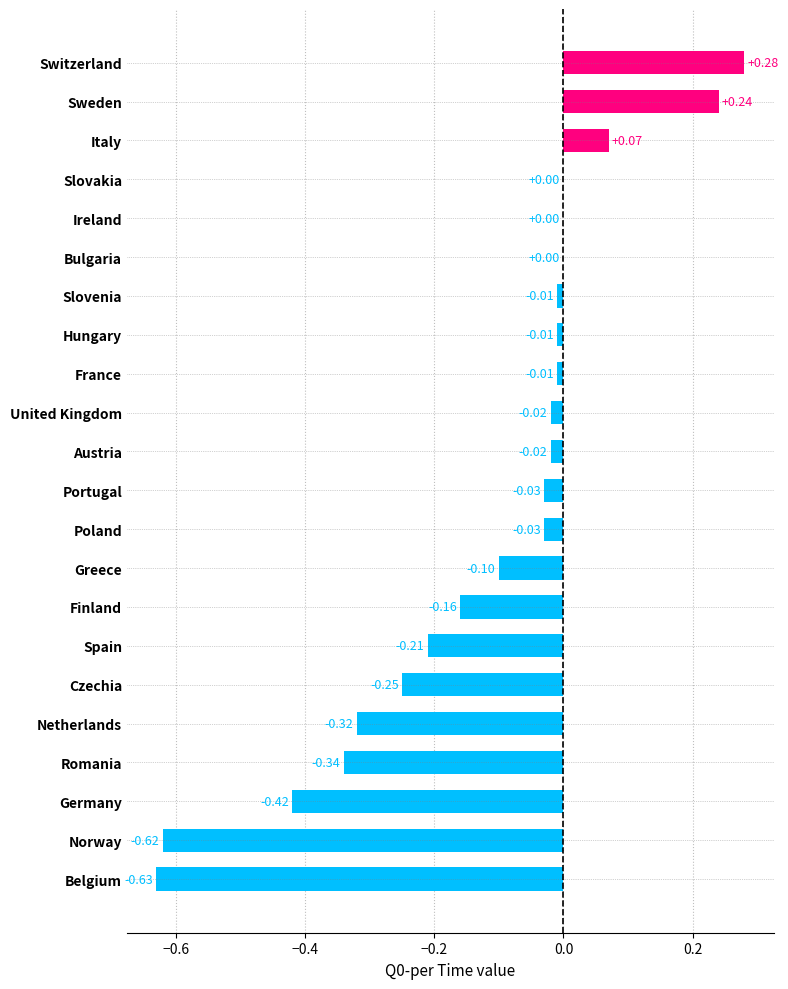

What is the change in value from Romania to Poland?

+0.3